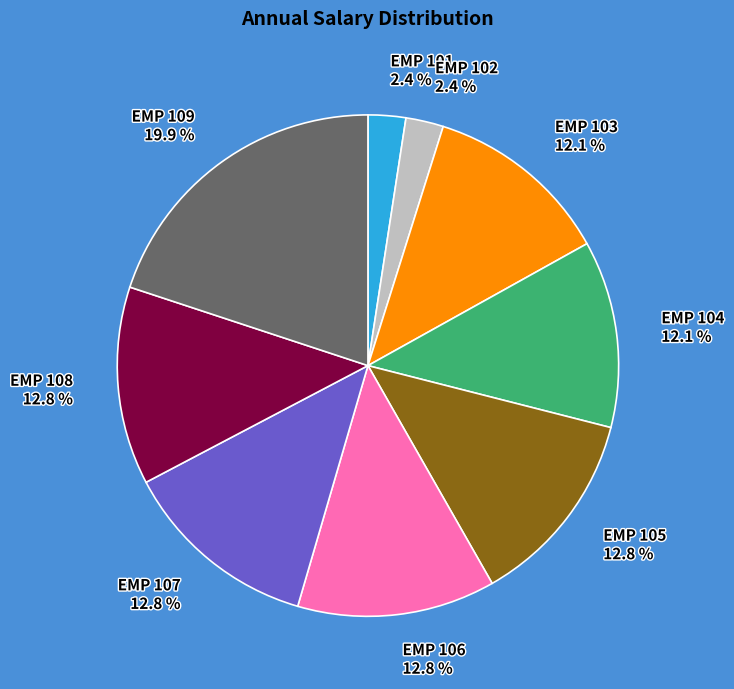

To the nearest percent, what is the combined percentage of EMP 105 and EMP 107?

26%